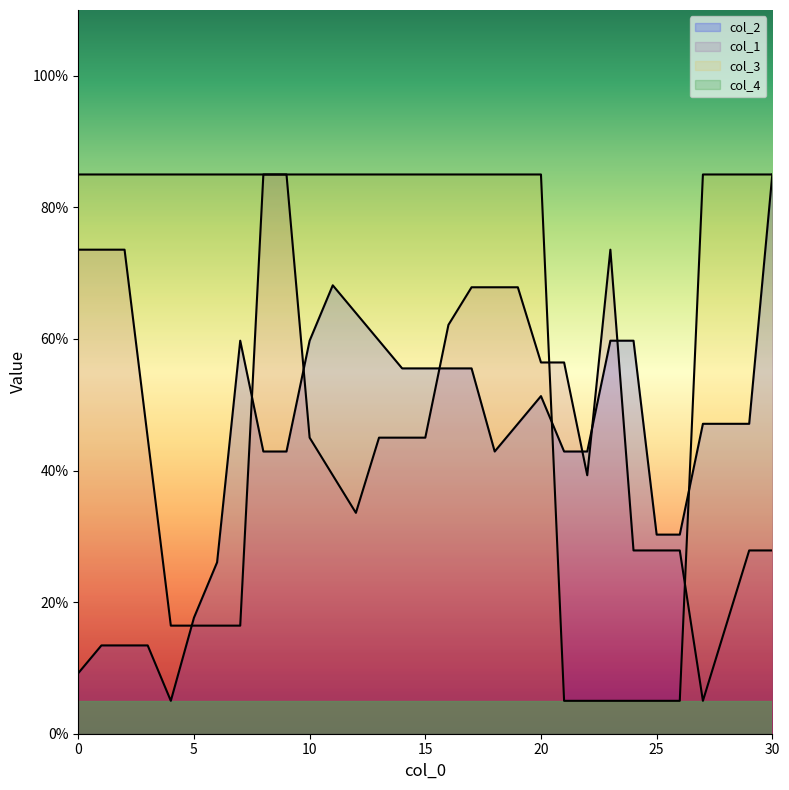

Is it true that col_1 equals 27.9 at 25?

True